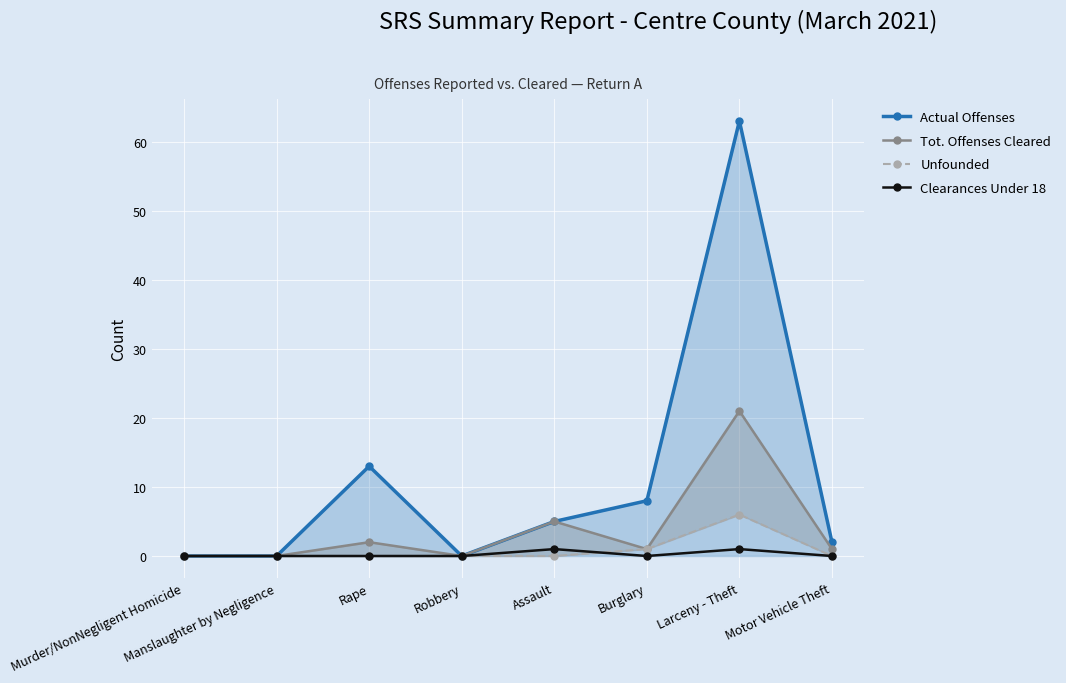

At how many categories does at least one series exceed 25?

1